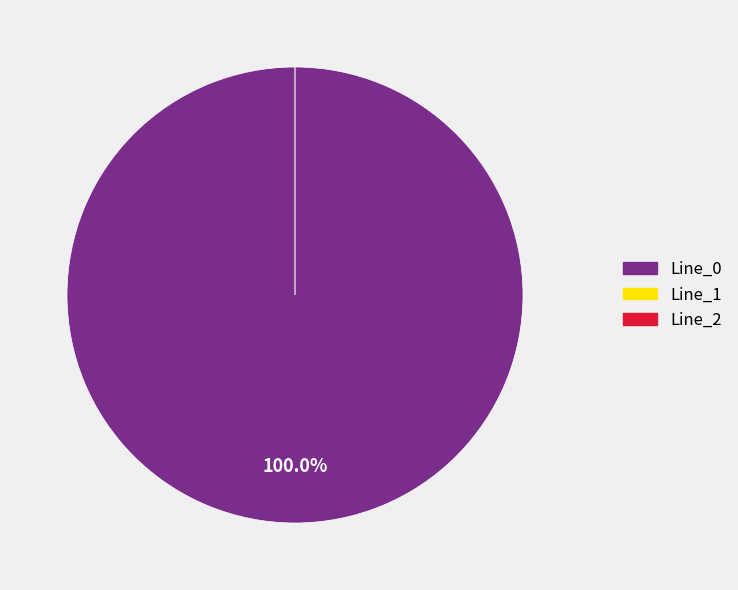

How many slices are in this pie chart?

3